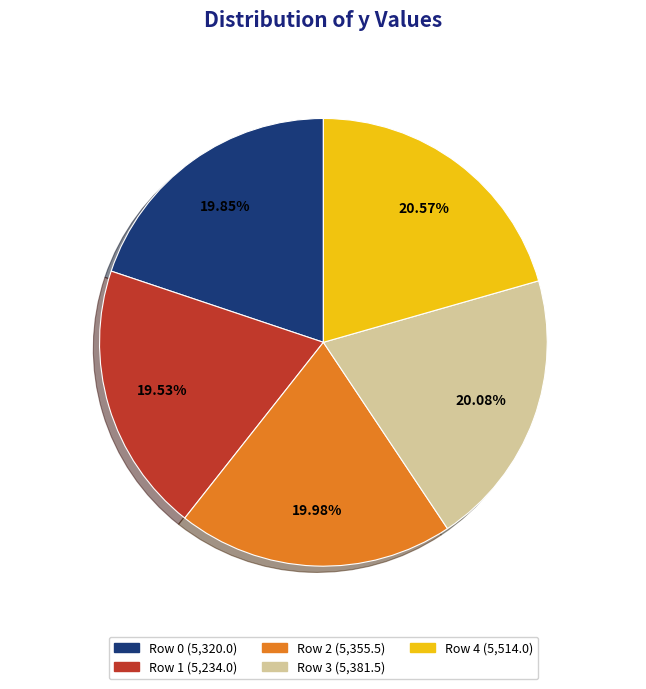

To the nearest percent, what percentage of the pie is Row 3?

20%